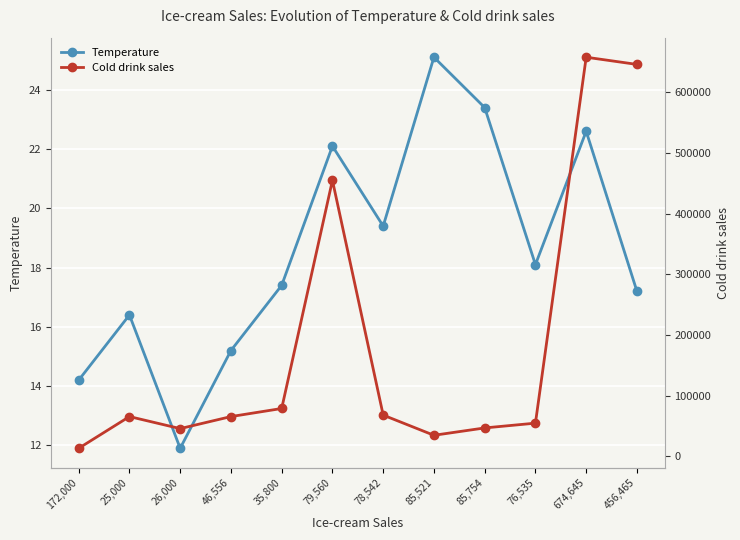

Rank the series by their maximum value, from highest to lowest.

Cold drink sales, Temperature